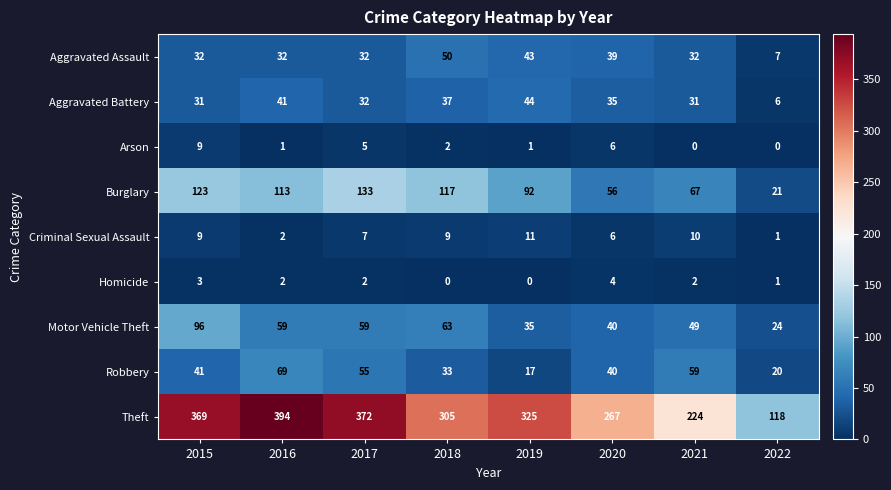

What is the average value of the Aggravated Battery series?

32